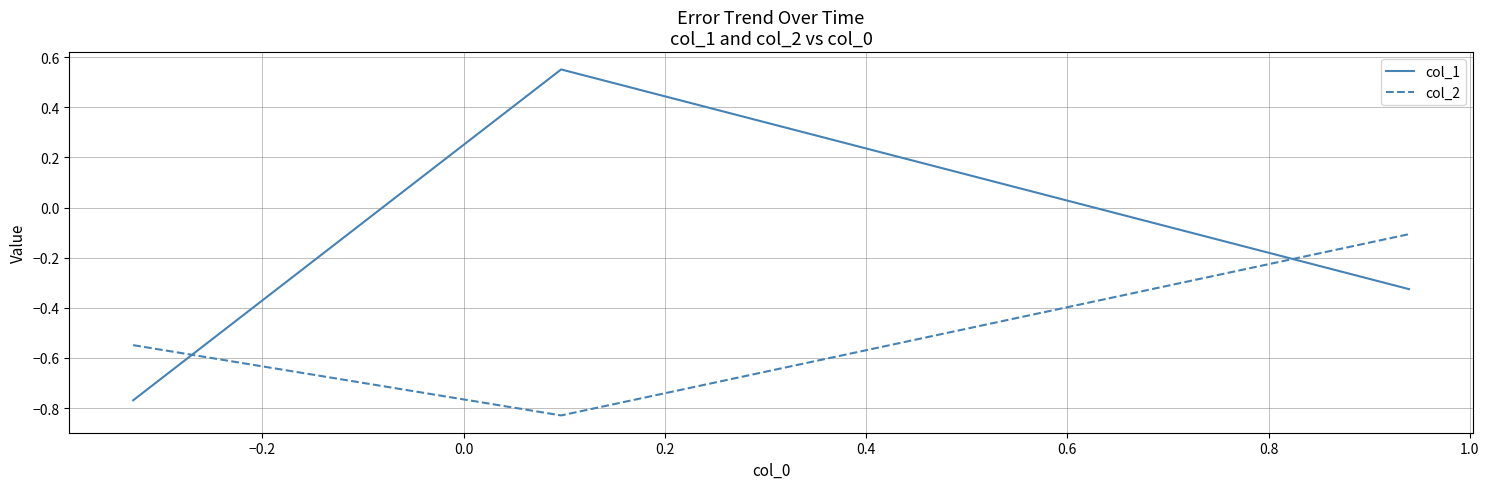

Which series has the largest total across all categories?

col_1